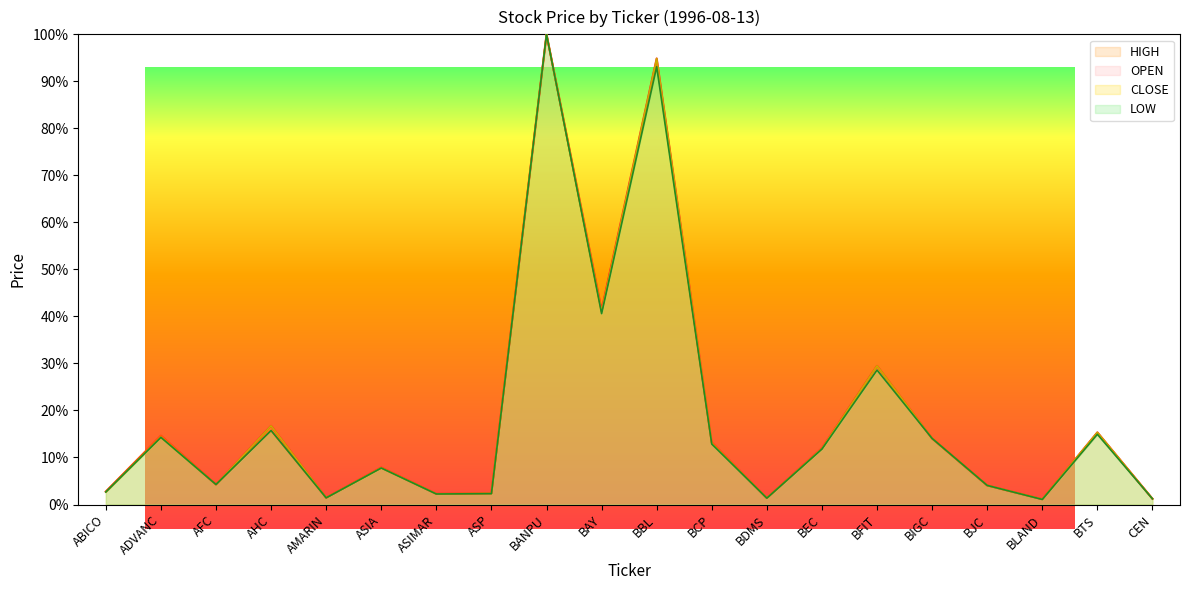

What is the difference between the maximum and second lowest values in the HIGH series?

98.8